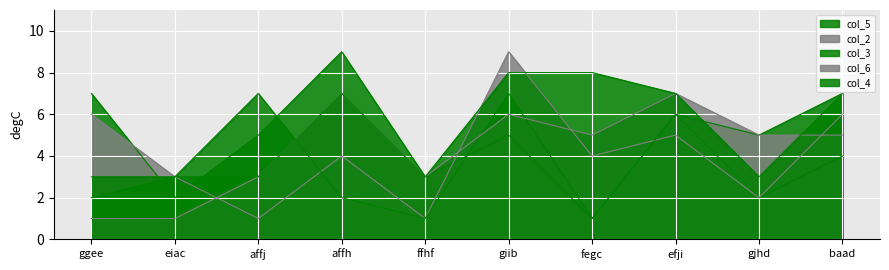

What is the difference between the highest and lowest values at eiac?

2